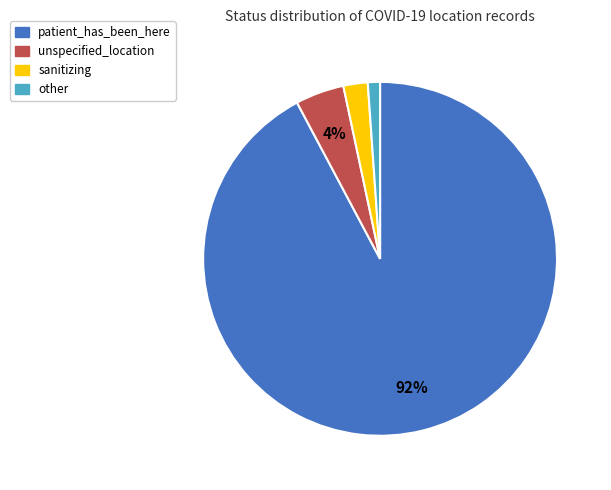

Count the number of slices in the pie.

4